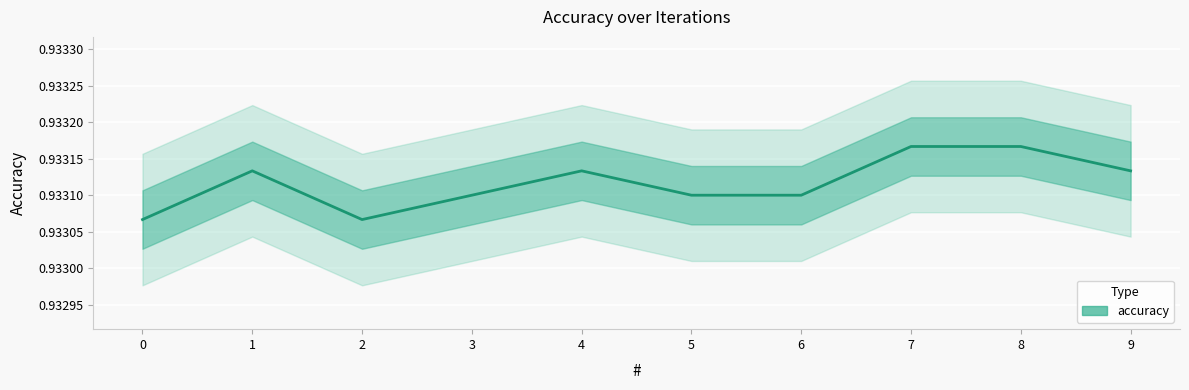

List the labels in order of value, smallest first.

0, 2, 3, 5, 6, 1, 4, 9, 7, 8